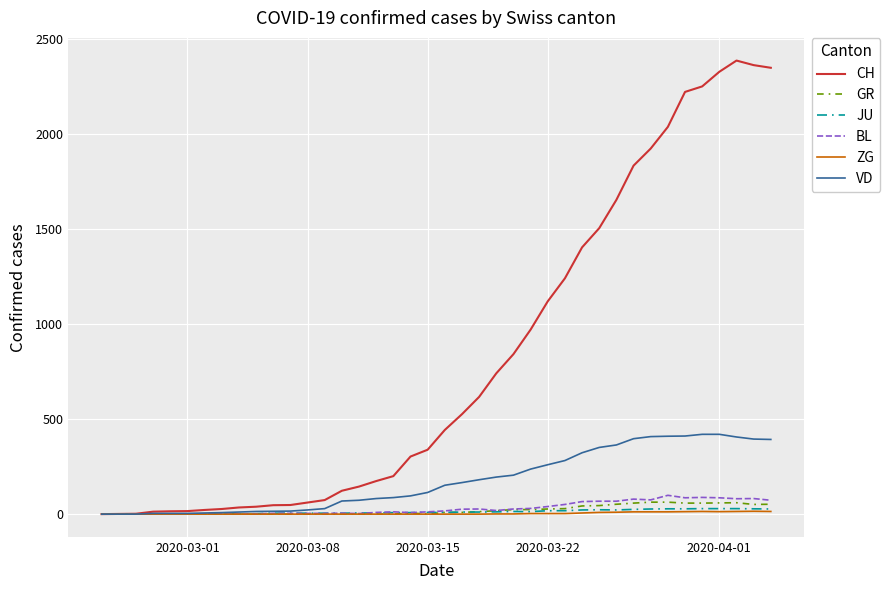

Does the chart display data point markers on the line(s)?

No